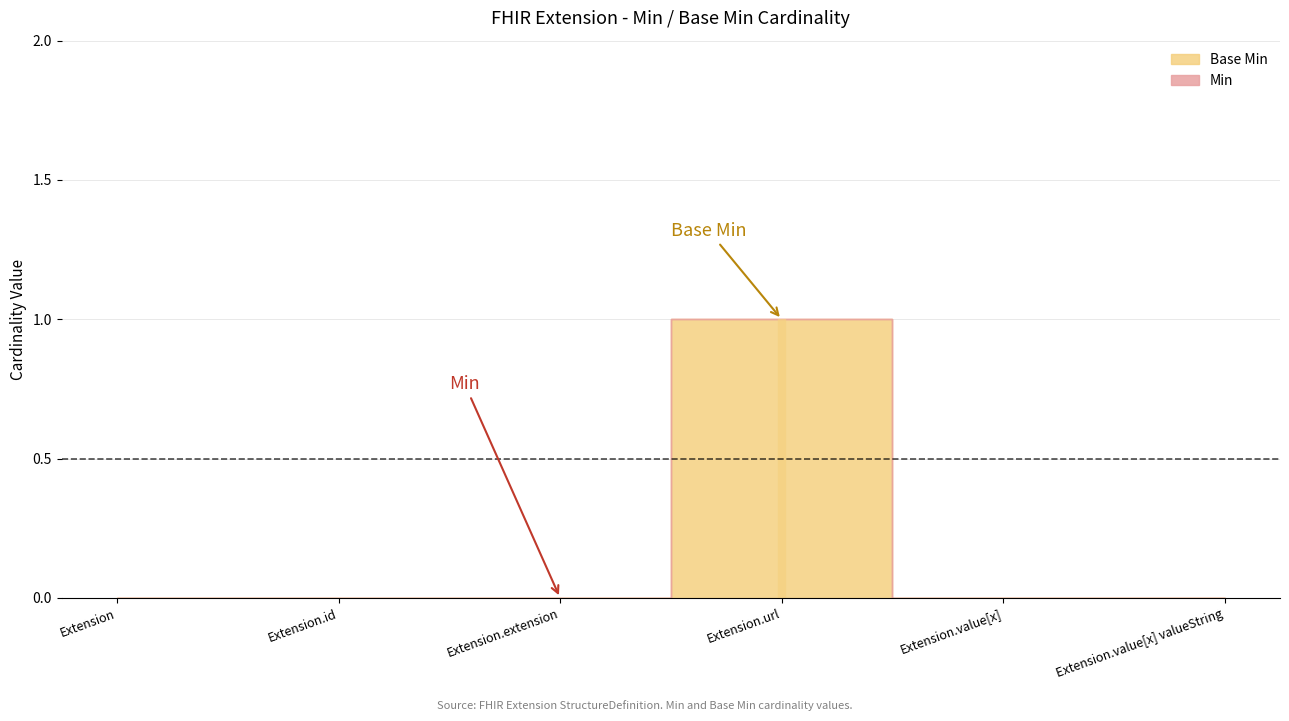

Which series has the largest total across all categories?

Min